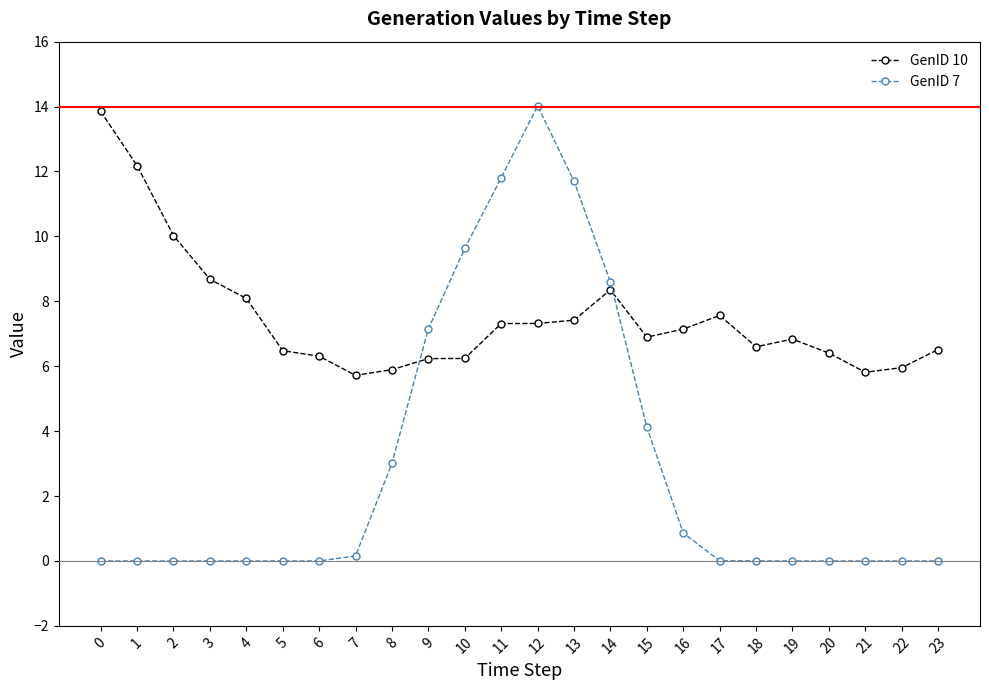

What is the difference between the second highest and minimum values in the GenID 7 series?

11.8